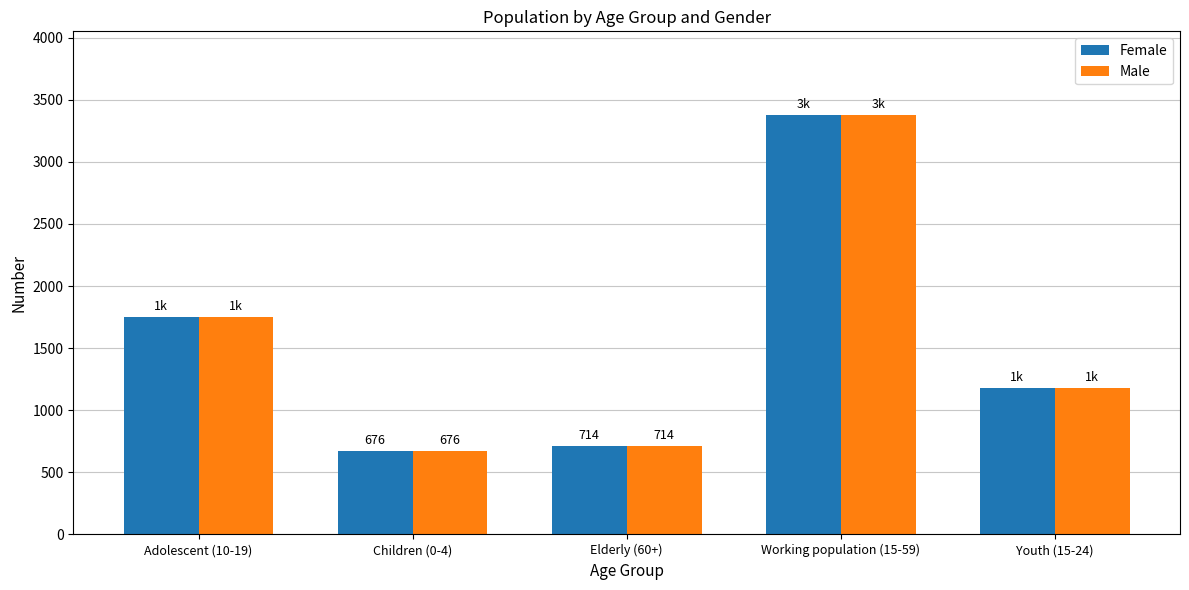

Is the value of Female at Adolescent (10-19) greater than the value of Male at Youth (15-24)?

Yes